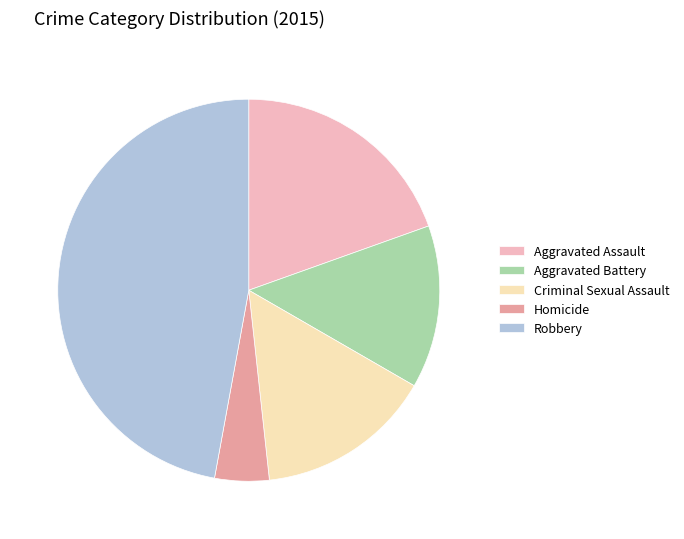

Which category has the biggest portion of the pie?

Robbery